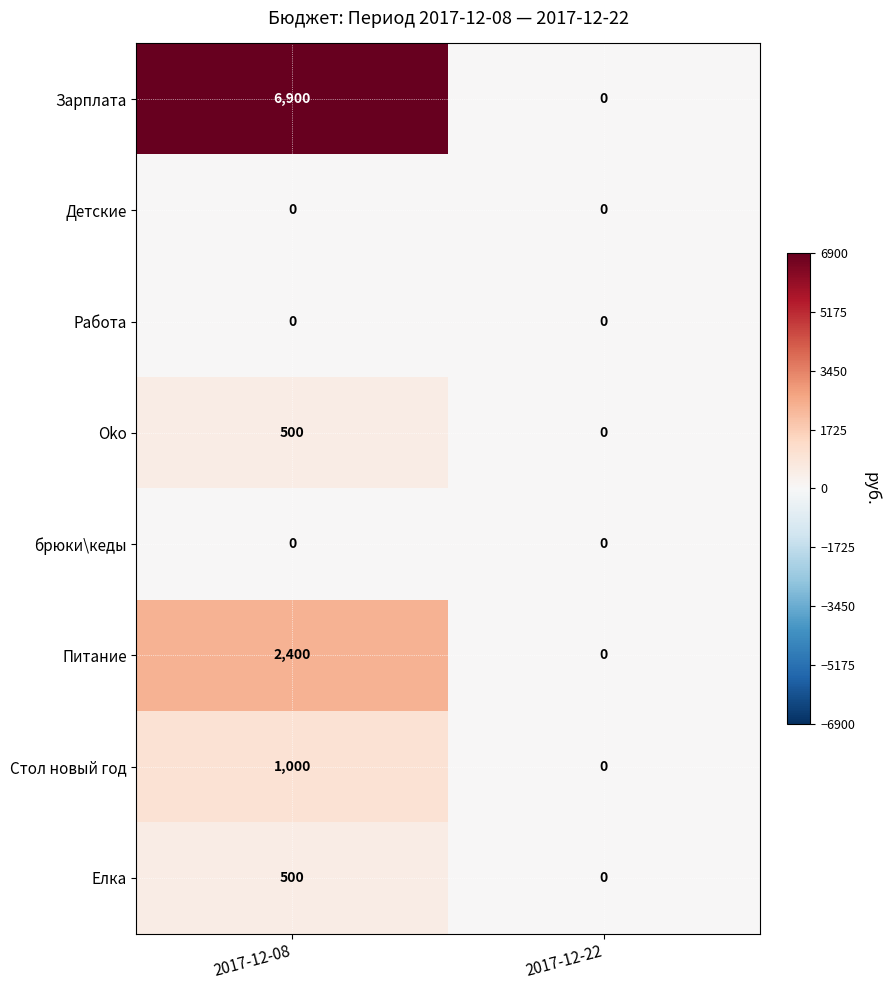

Which label corresponds to the largest value in the chart?

2017-12-08